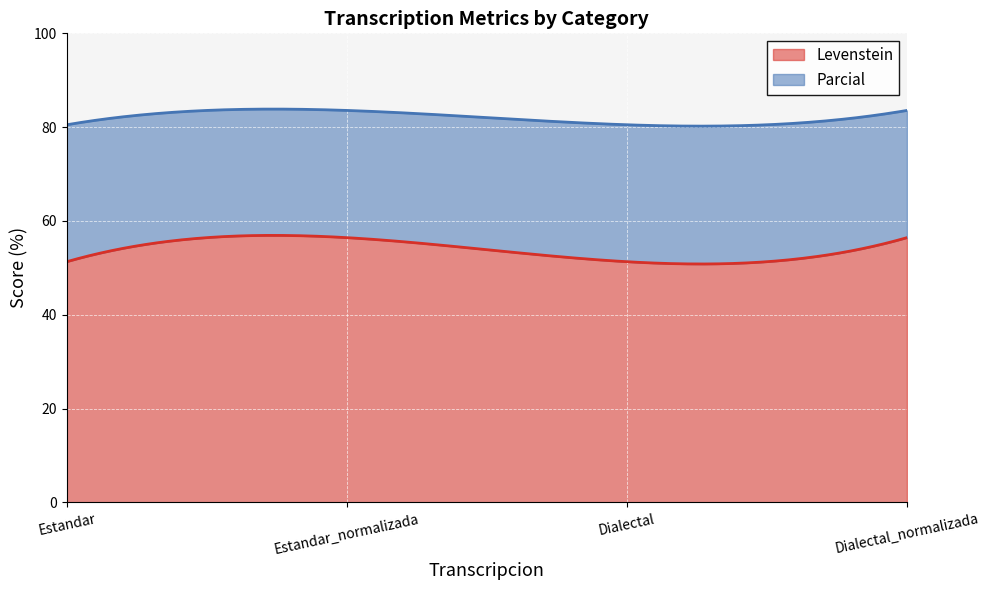

What is the label of the 2nd point from the left?

Estandar_normalizada